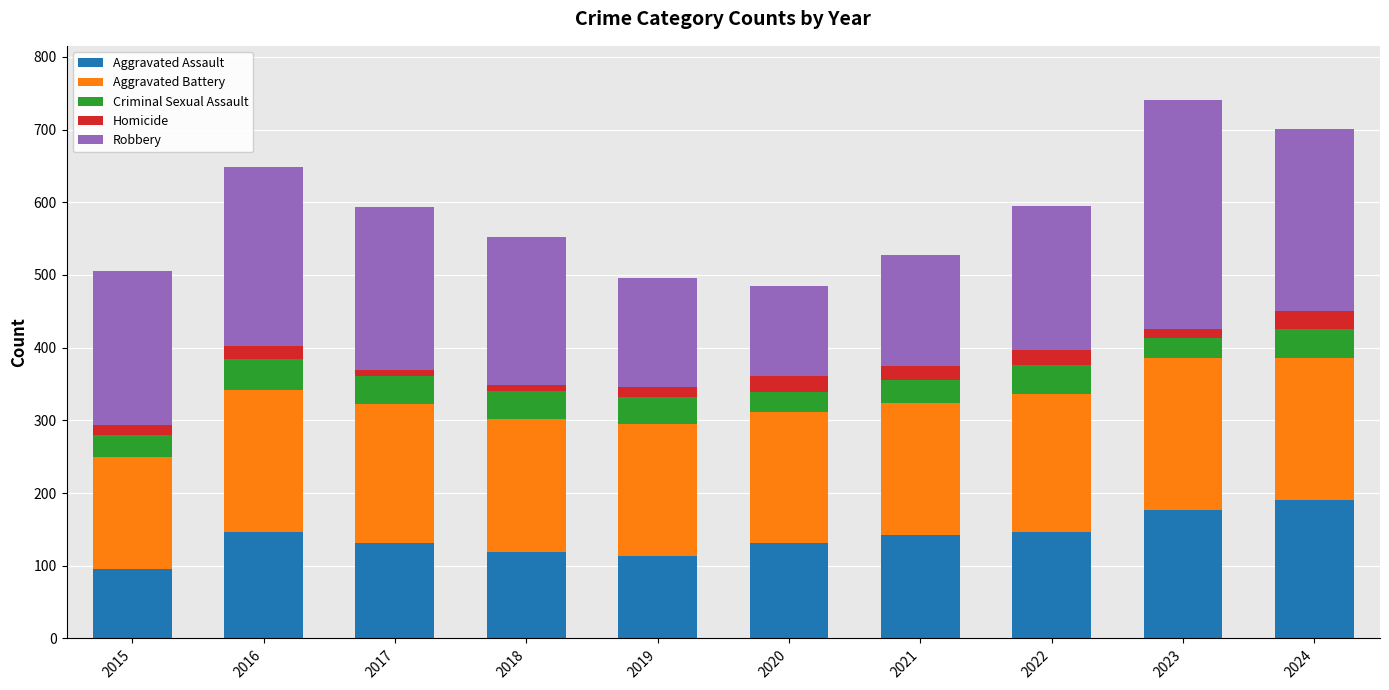

At which category is the sum across all series the highest?

2023